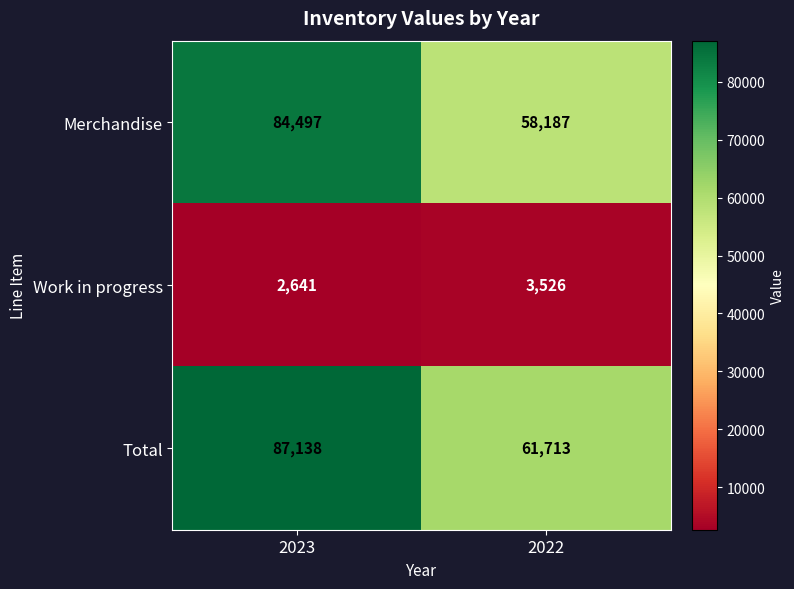

What is the sum of all Work in progress values?

6167